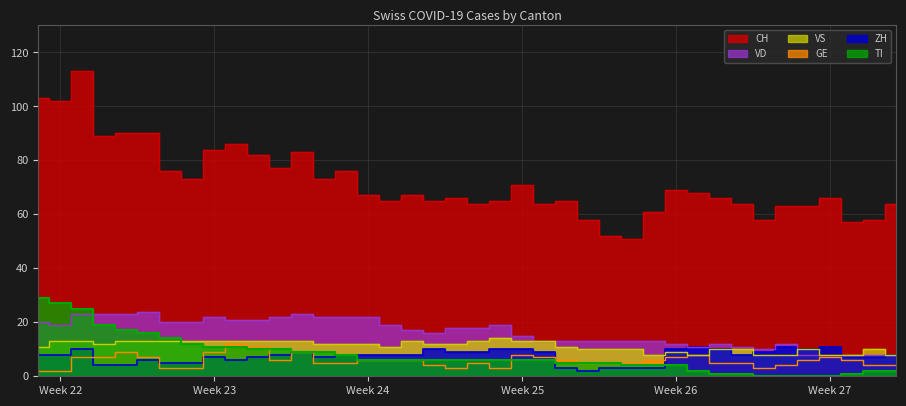

Rank the series at 2020-07-02 from highest to lowest value.

CH, VD, VS, ZH, GE, TI